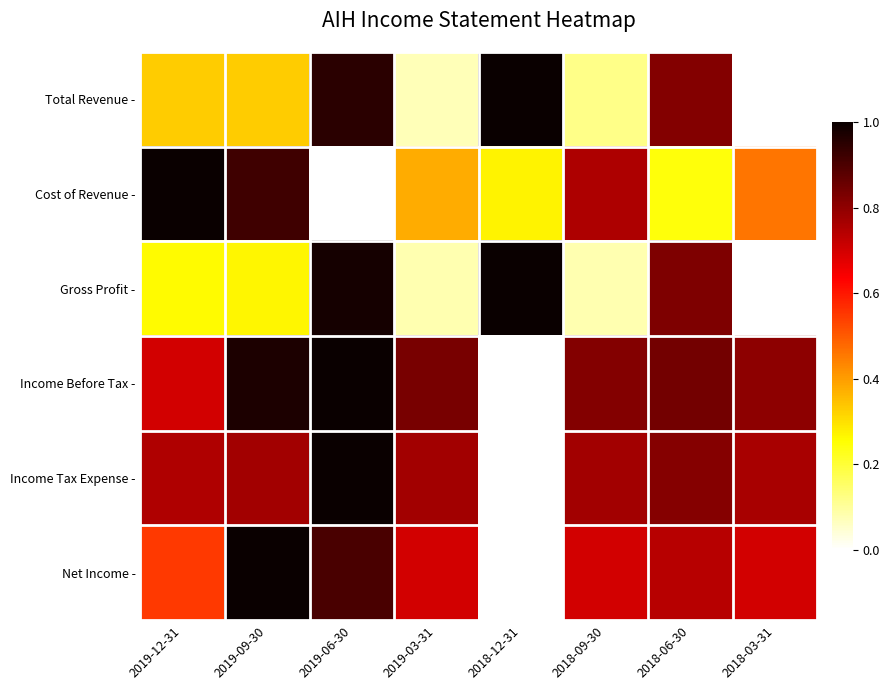

Reading right to left, extract all data points from this chart.

Total Revenue -: 2018-03-31=0.0	2018-06-30=0.8	2018-09-30=0.1	2018-12-31=1.0	2019-03-31=0.1	2019-06-30=1.0	2019-09-30=0.3	2019-12-31=0.3
Cost of Revenue -: 2018-03-31=0.5	2018-06-30=0.2	2018-09-30=0.8	2018-12-31=0.3	2019-03-31=0.4	2019-06-30=0.0	2019-09-30=0.9	2019-12-31=1.0
Gross Profit -: 2018-03-31=0.0	2018-06-30=0.8	2018-09-30=0.1	2018-12-31=1.0	2019-03-31=0.1	2019-06-30=1.0	2019-09-30=0.3	2019-12-31=0.3
Income Before Tax -: 2018-03-31=0.8	2018-06-30=0.8	2018-09-30=0.8	2018-12-31=0.0	2019-03-31=0.8	2019-06-30=1.0	2019-09-30=1.0	2019-12-31=0.7
Income Tax Expense -: 2018-03-31=0.8	2018-06-30=0.8	2018-09-30=0.8	2018-12-31=0.0	2019-03-31=0.8	2019-06-30=1.0	2019-09-30=0.8	2019-12-31=0.8
Net Income -: 2018-03-31=0.7	2018-06-30=0.7	2018-09-30=0.7	2018-12-31=0.0	2019-03-31=0.7	2019-06-30=0.9	2019-09-30=1.0	2019-12-31=0.5